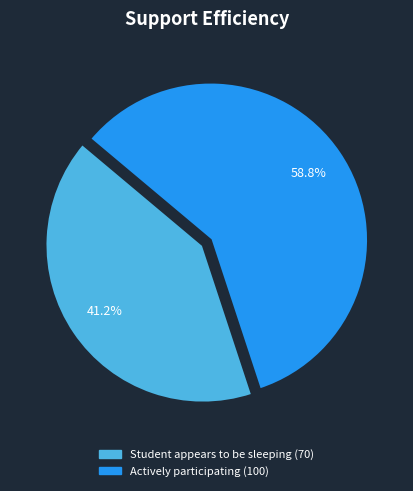

Which slice is the smallest?

Student appears to be sleeping